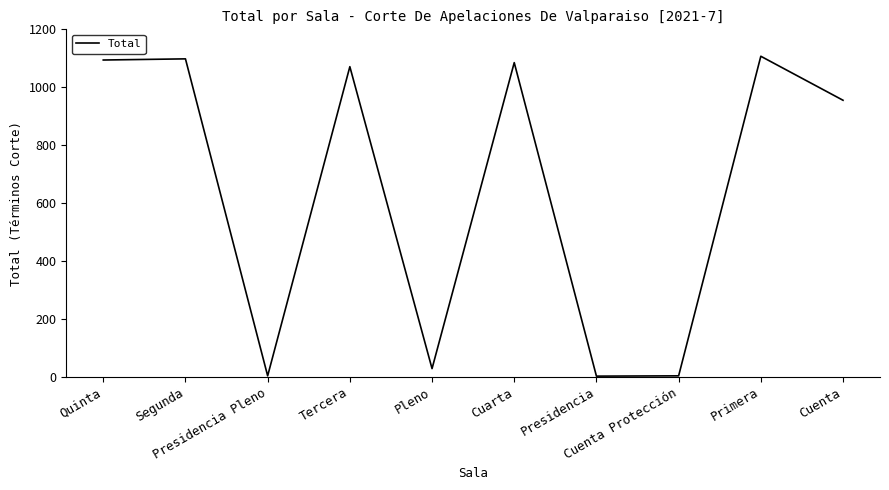

What is the difference between the maximum and minimum values?

1105